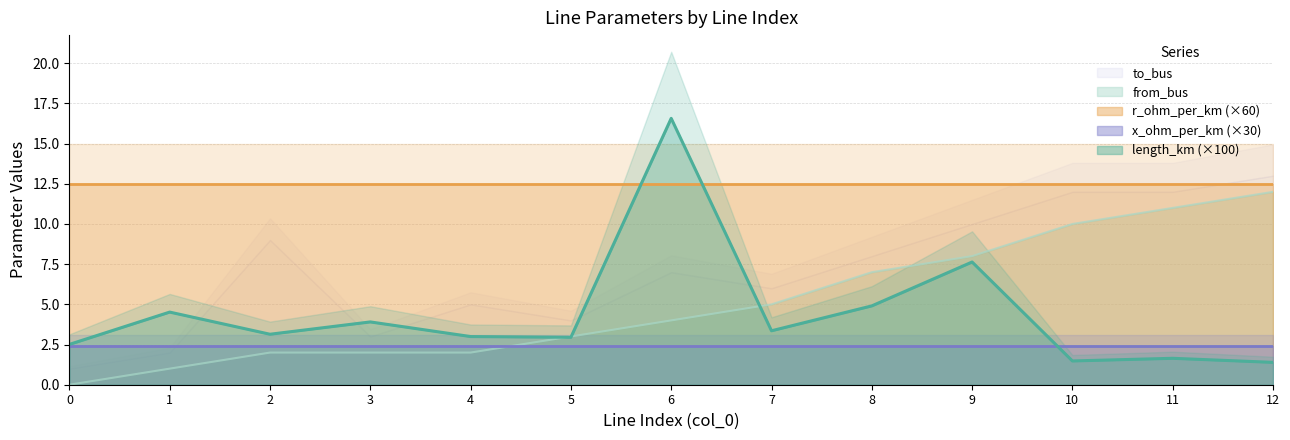

True or false: to_bus and from_bus cross at least once.

False